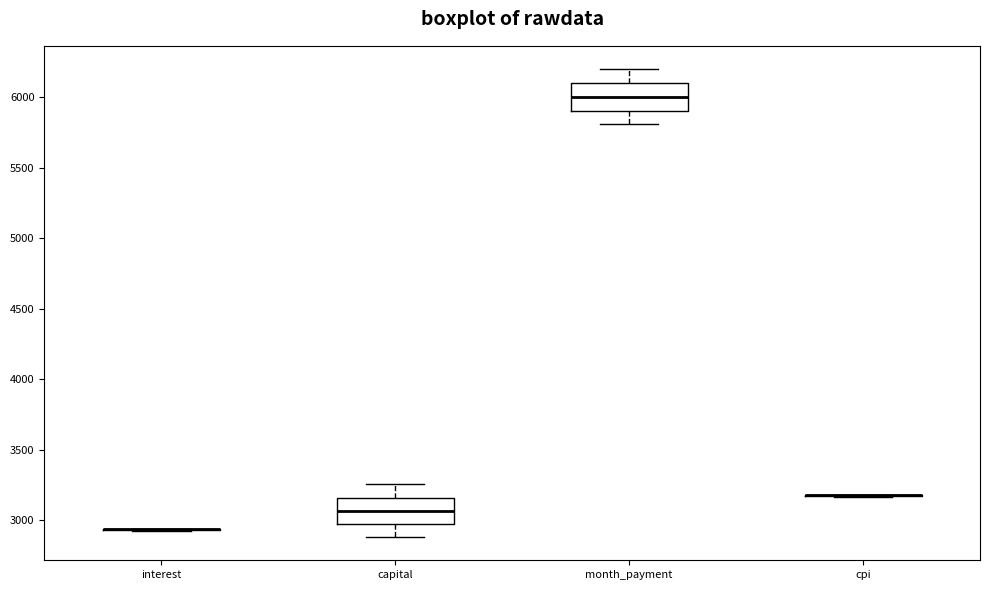

Reading left to right, transcribe this box plot: for each box, give where its median line is, the range the box spans, and where its two whiskers end, as read against the y-axis. The values are not printed on the chart, so give them approximately, as read against the axis.

interest: box collapsed to a line at 2950, whiskers 2950 to 2950
capital: median 3050, box 2950 to 3150, whiskers 2900 to 3250
month_payment: median 6000, box 5900 to 6100, whiskers 5800 to 6200
cpi: box collapsed to a line at 3200, whiskers 3150 to 3200